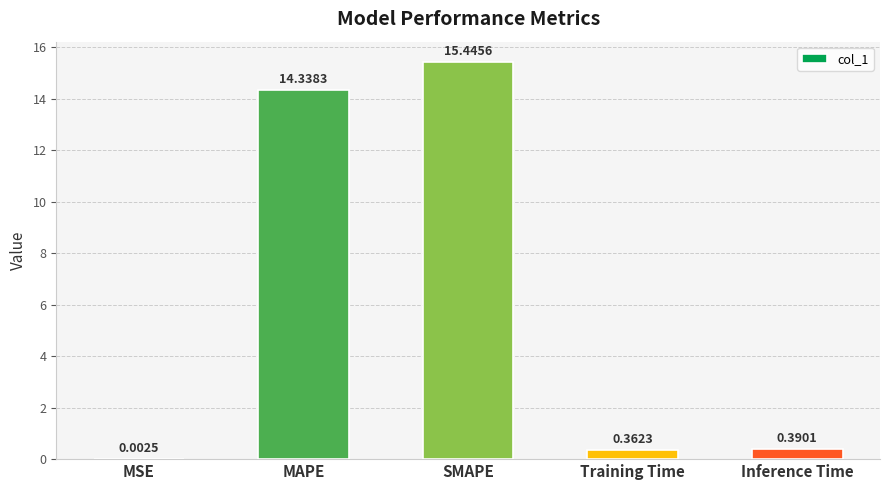

Which category has the highest value across all series?

SMAPE